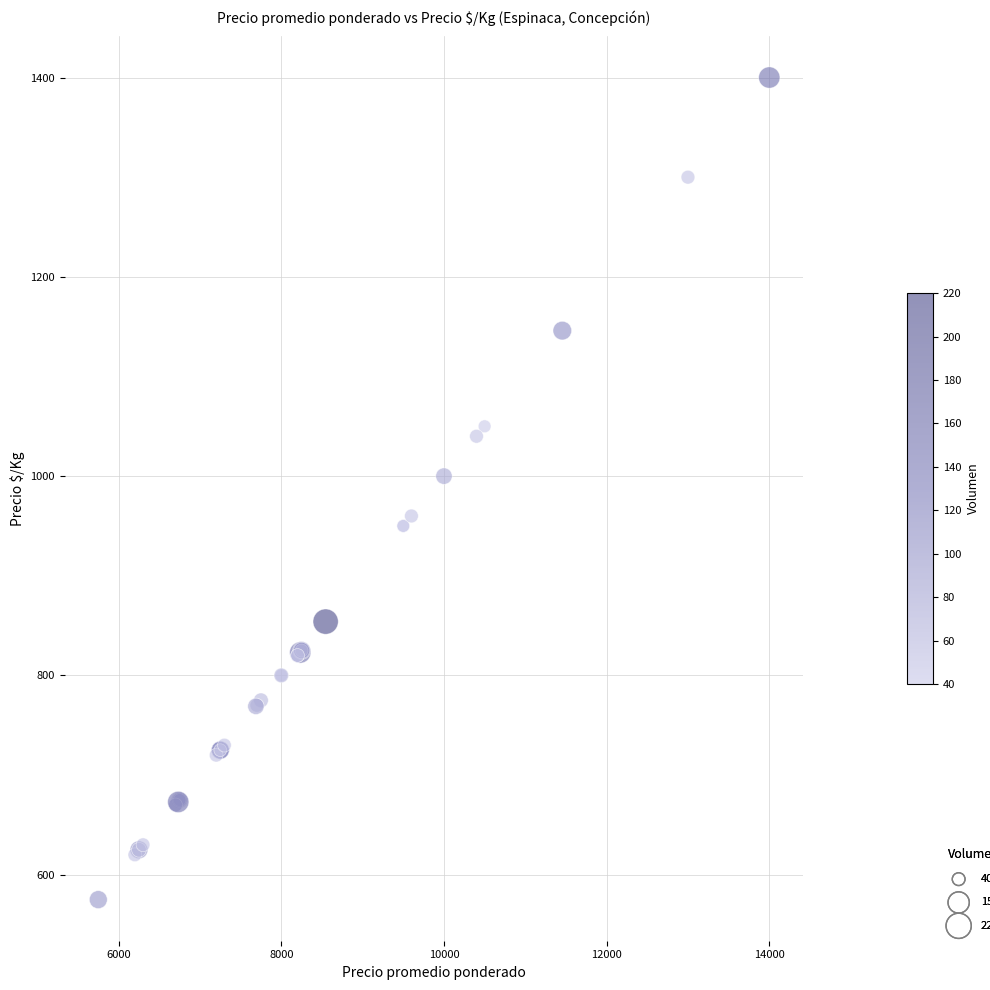

What Y value in the scatter plot is closest to 987?

1000